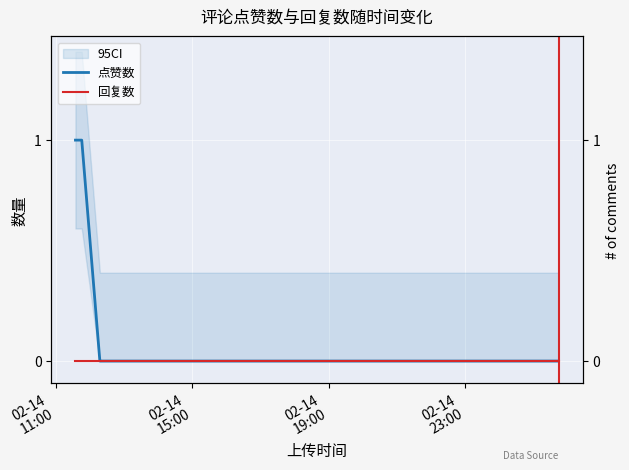

Reading right to left, list all the values displayed in this chart.

点赞数: 0	0	0	0	1	1
回复数: 0	0	0	0	0	0